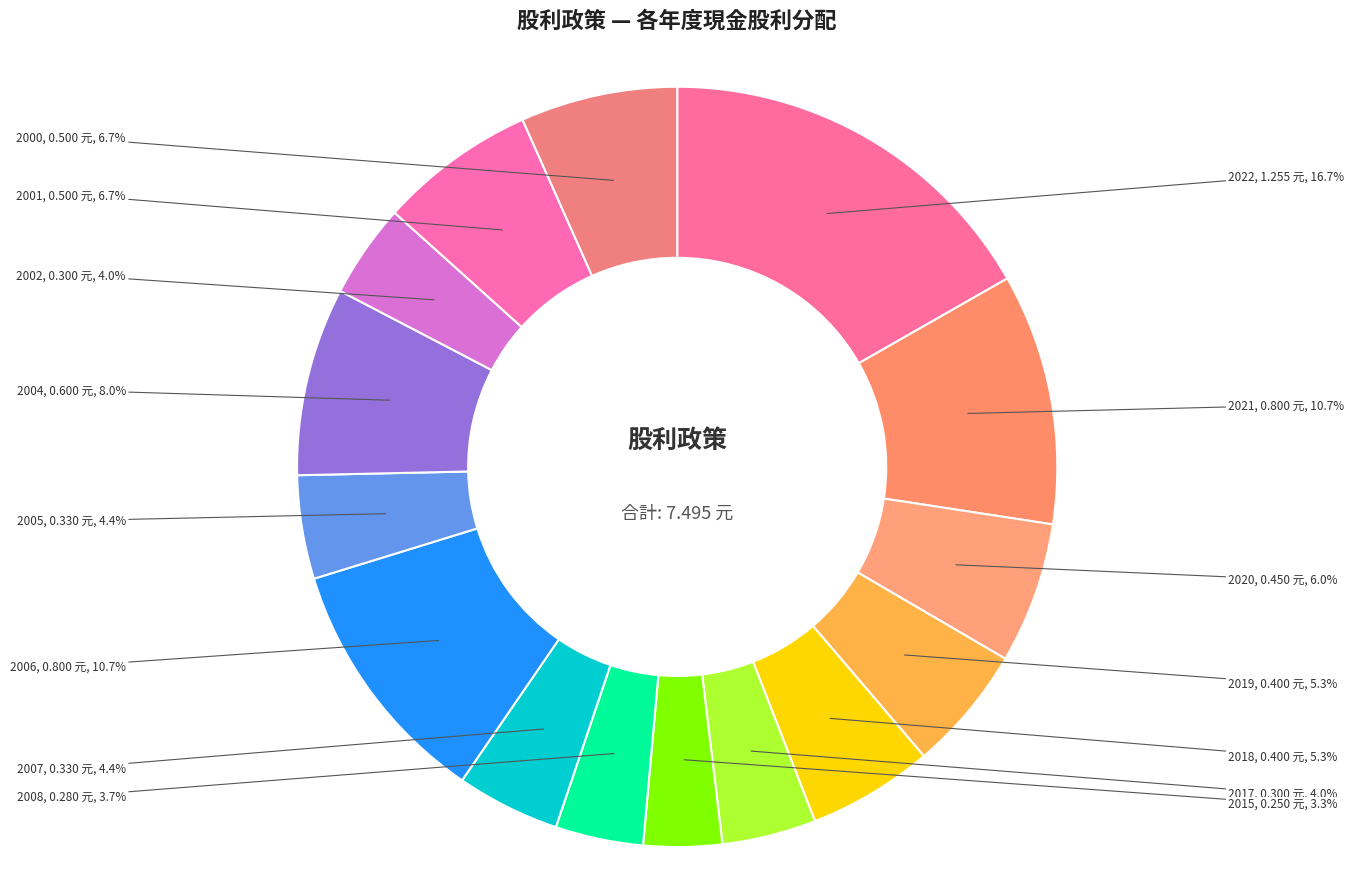

To the nearest percent, what is the difference between the largest and smallest slice percentages?

13%